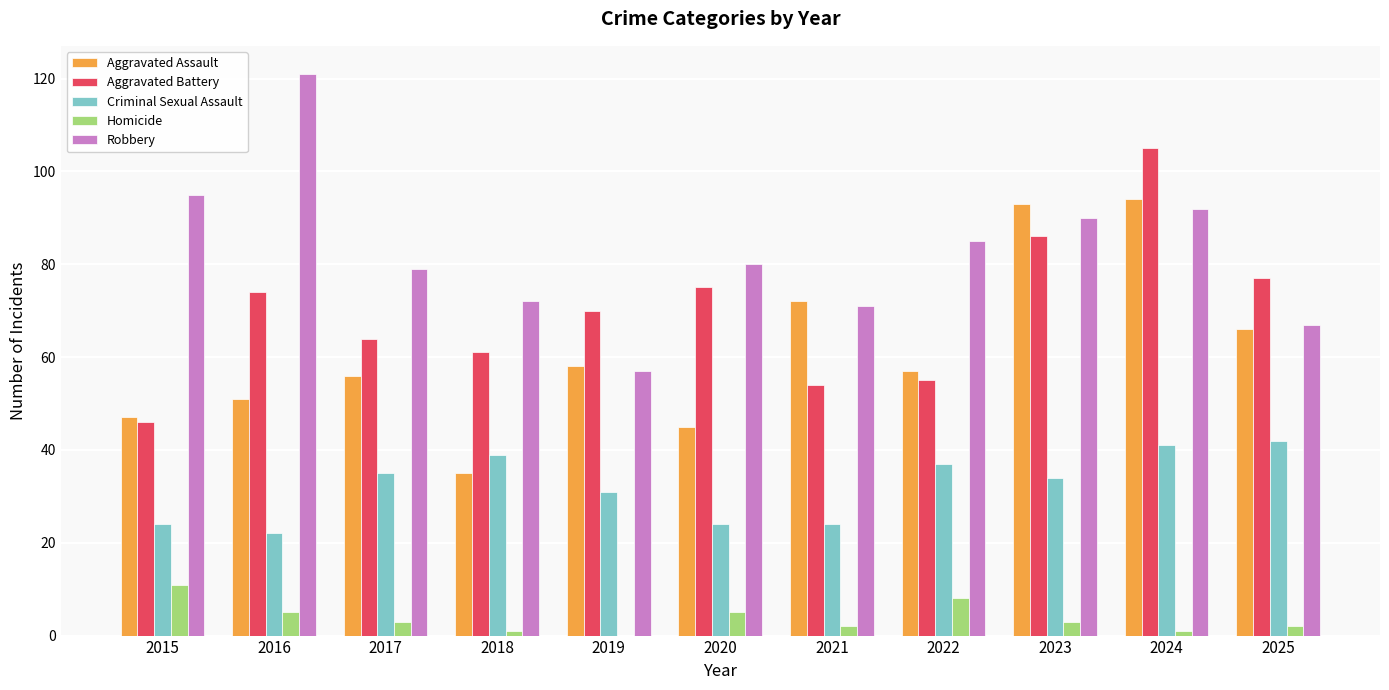

Reading left to right, what are all the values shown in this chart?

Aggravated Assault: 47	51	56	35	58	45	72	57	93	94	66
Aggravated Battery: 46	74	64	61	70	75	54	55	86	105	77
Criminal Sexual Assault: 24	22	35	39	31	24	24	37	34	41	42
Homicide: 11	5	3	1	0	5	2	8	3	1	2
Robbery: 95	121	79	72	57	80	71	85	90	92	67